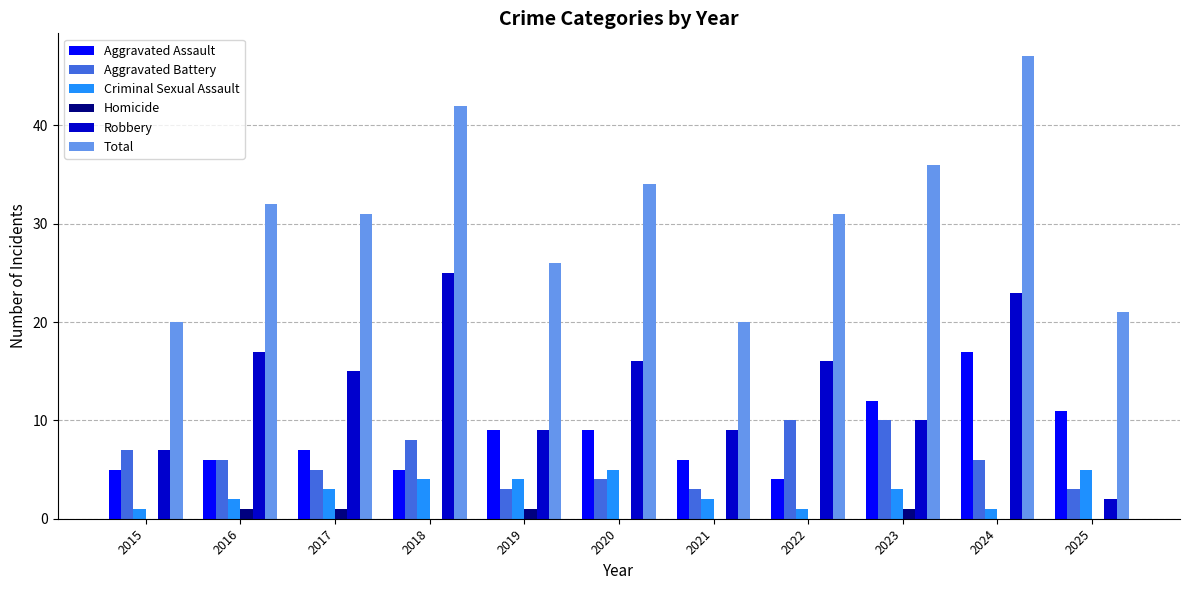

What is the approximate value of Robbery at 2021?

9